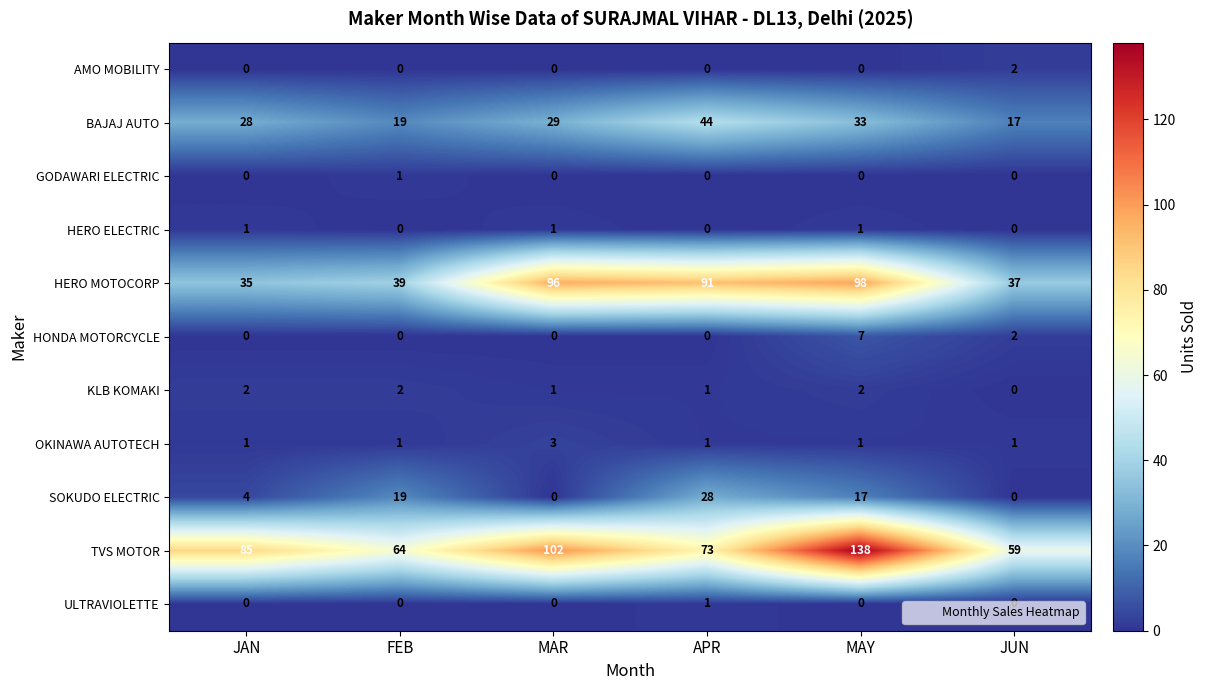

The TVS MOTOR series shows 59 at JUN. True or false?

True